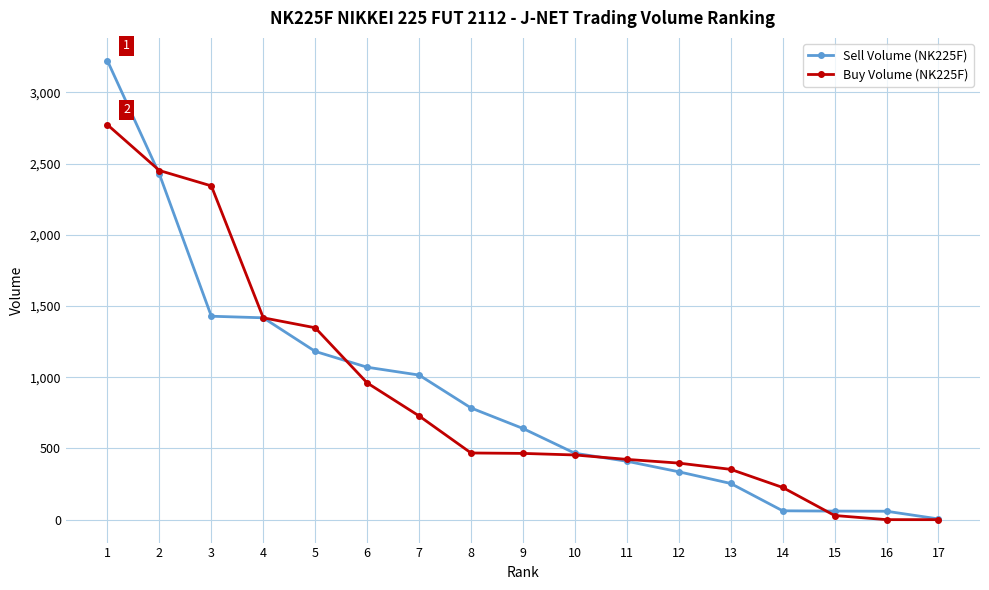

Which series has the widest spread of values?

Sell Volume (NK225F)